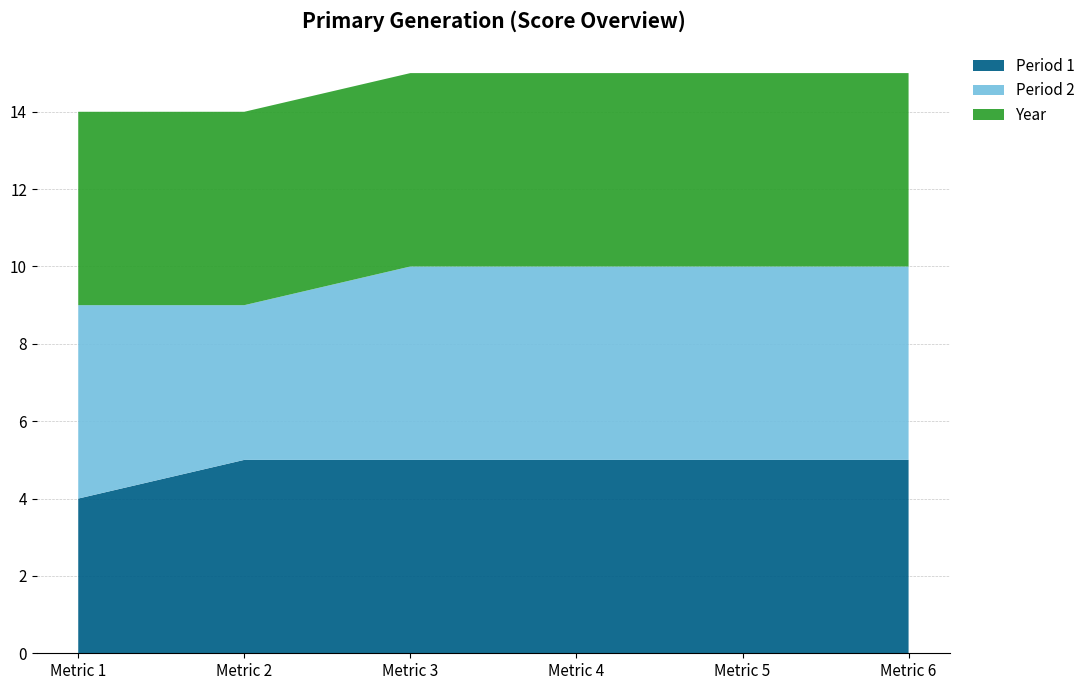

Reading left to right, extract all data points from this chart.

Period 1: 4	5	5	5	5	5
Period 2: 5	4	5	5	5	5
Year: 5	5	5	5	5	5